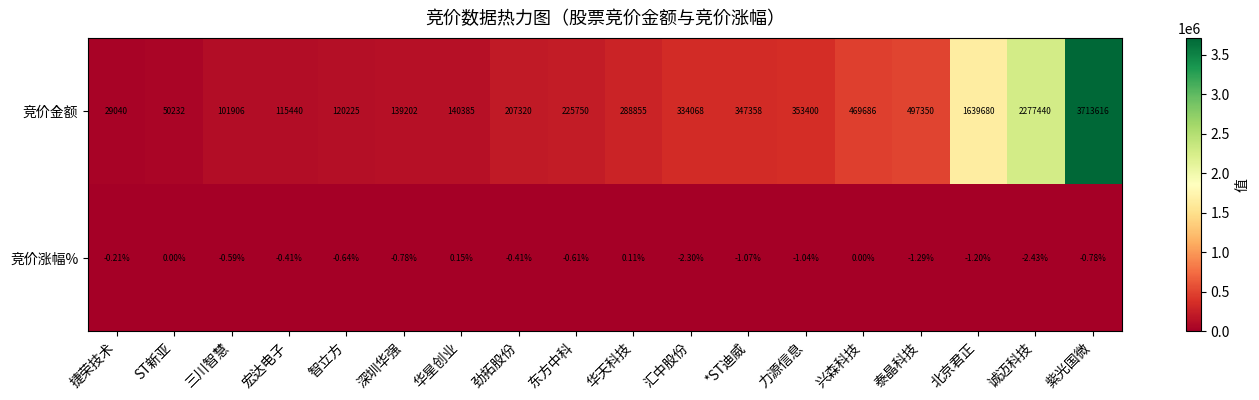

Which series has the widest spread of values?

竞价金额